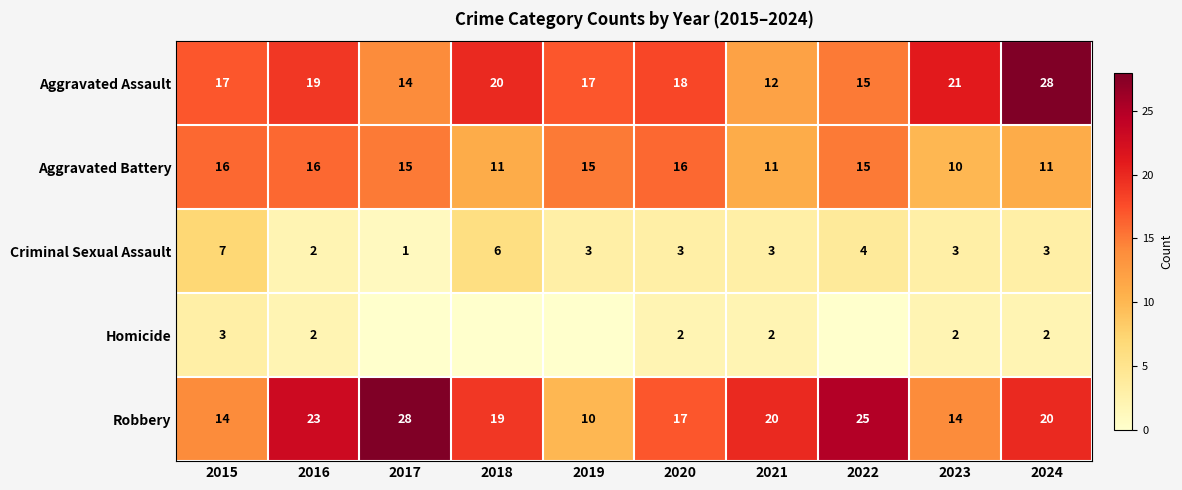

The value of Aggravated Battery at 2024 is 6. True or false?

False